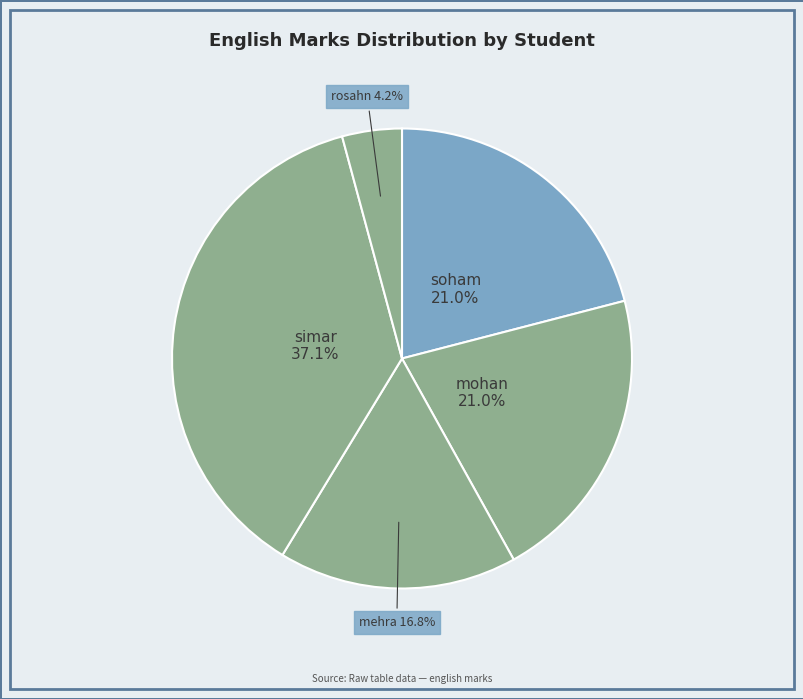

Is there any slice that represents more than half of the pie?

No